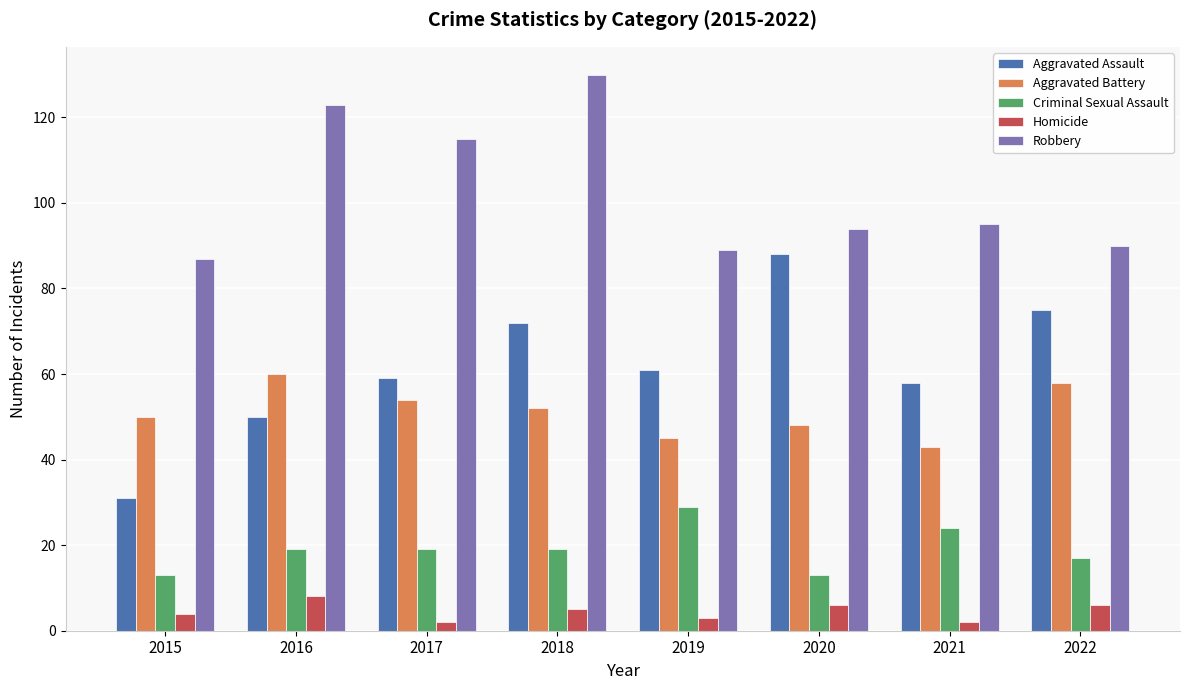

At how many categories does at least one series exceed 85?

8